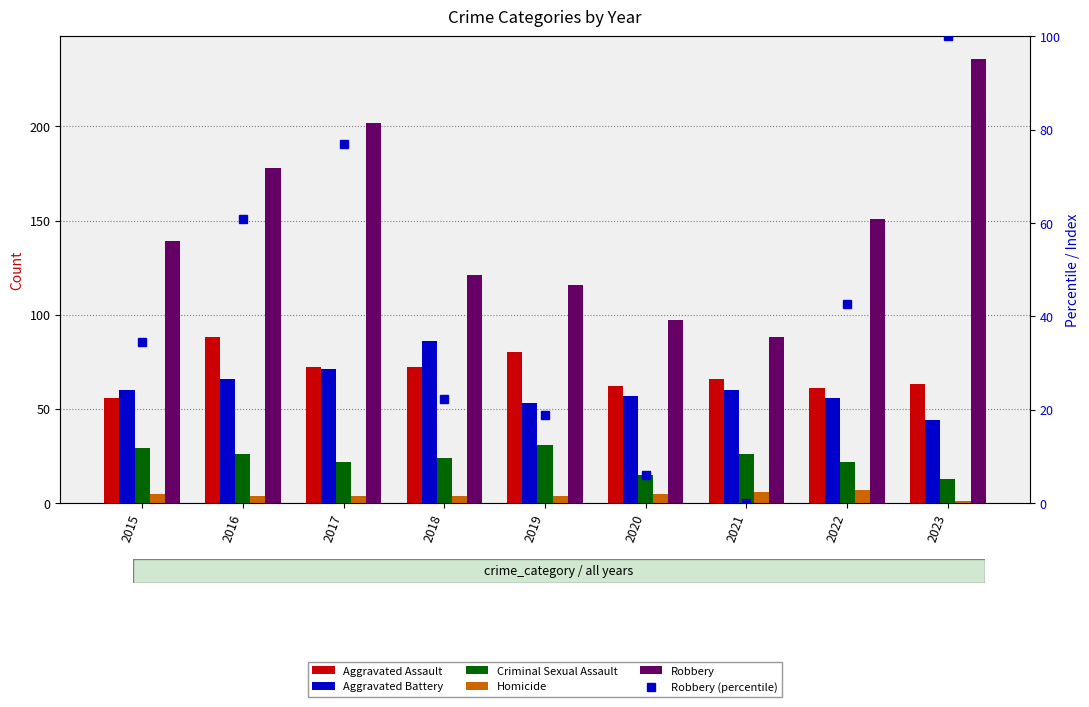

At how many categories does at least one series exceed 10?

9